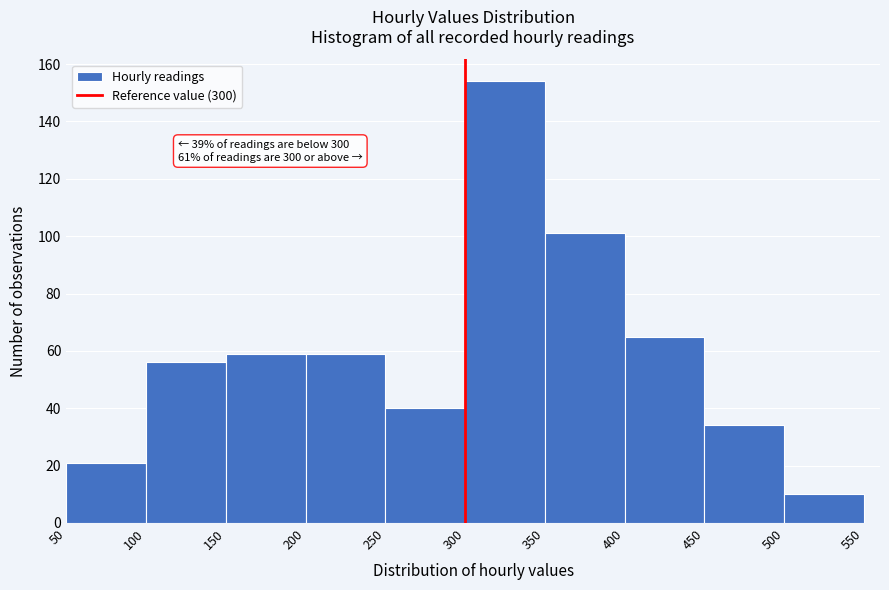

Which range on the x-axis has the tallest bar?

300 to 350